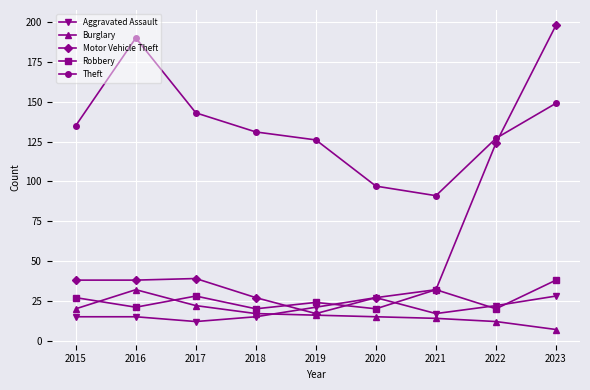

List the series in order of their peak value, highest first.

Motor Vehicle Theft, Theft, Robbery, Burglary, Aggravated Assault